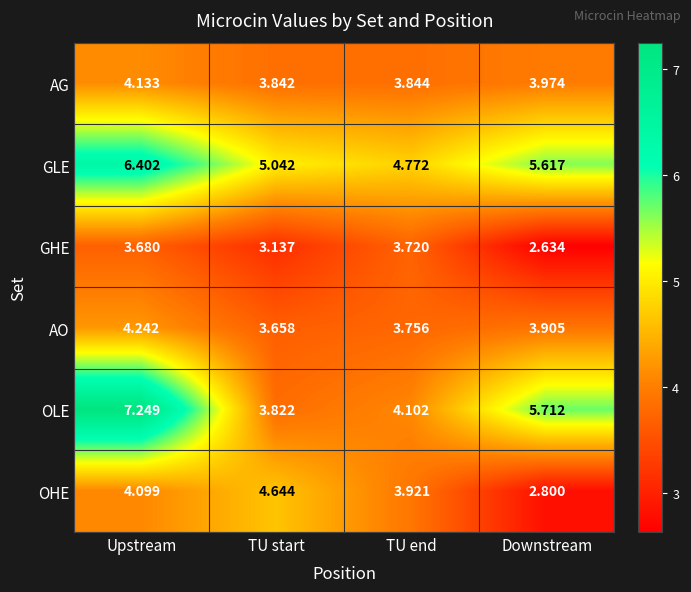

Which series changed the most between TU start and Downstream?

OLE